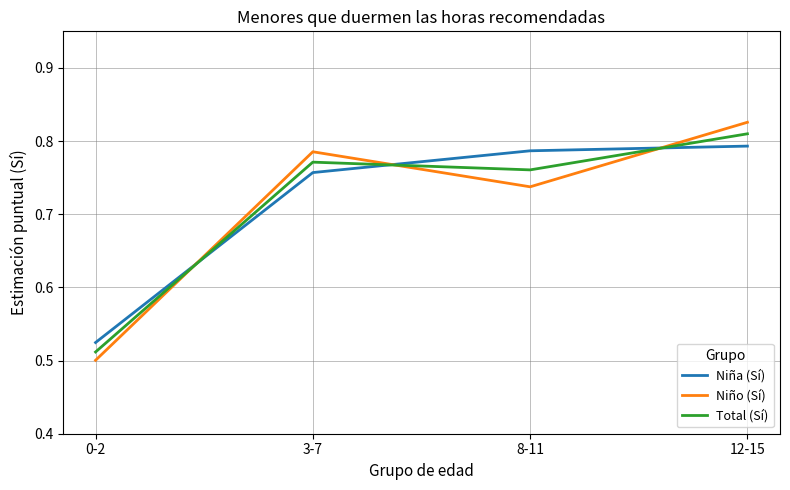

What is the difference between the maximum and minimum values in the Total (Sí) series?

0.3